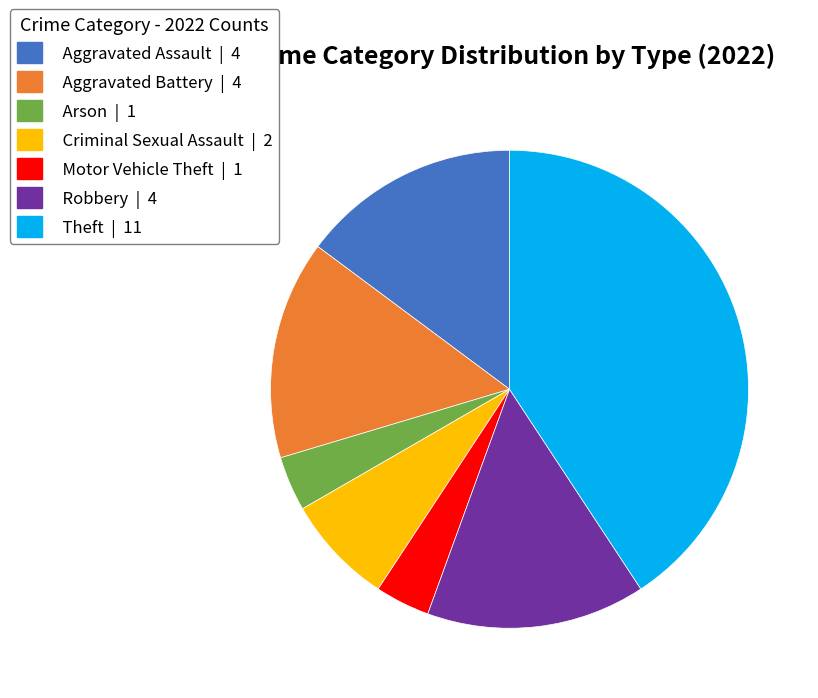

Which slice is the largest?

Theft | 11